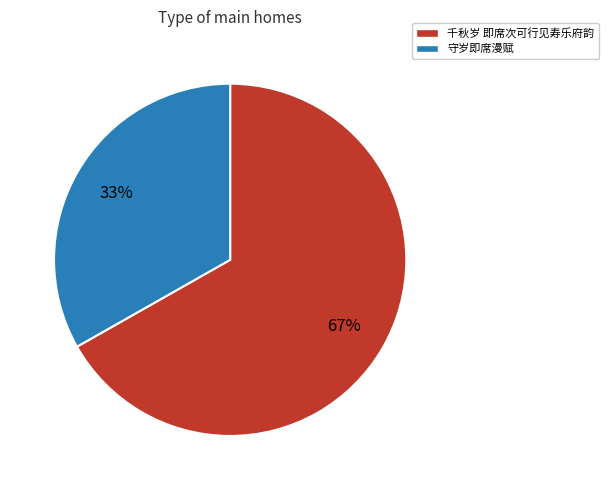

Which category accounts for the majority?

千秋岁 即席次可行见寿乐府韵